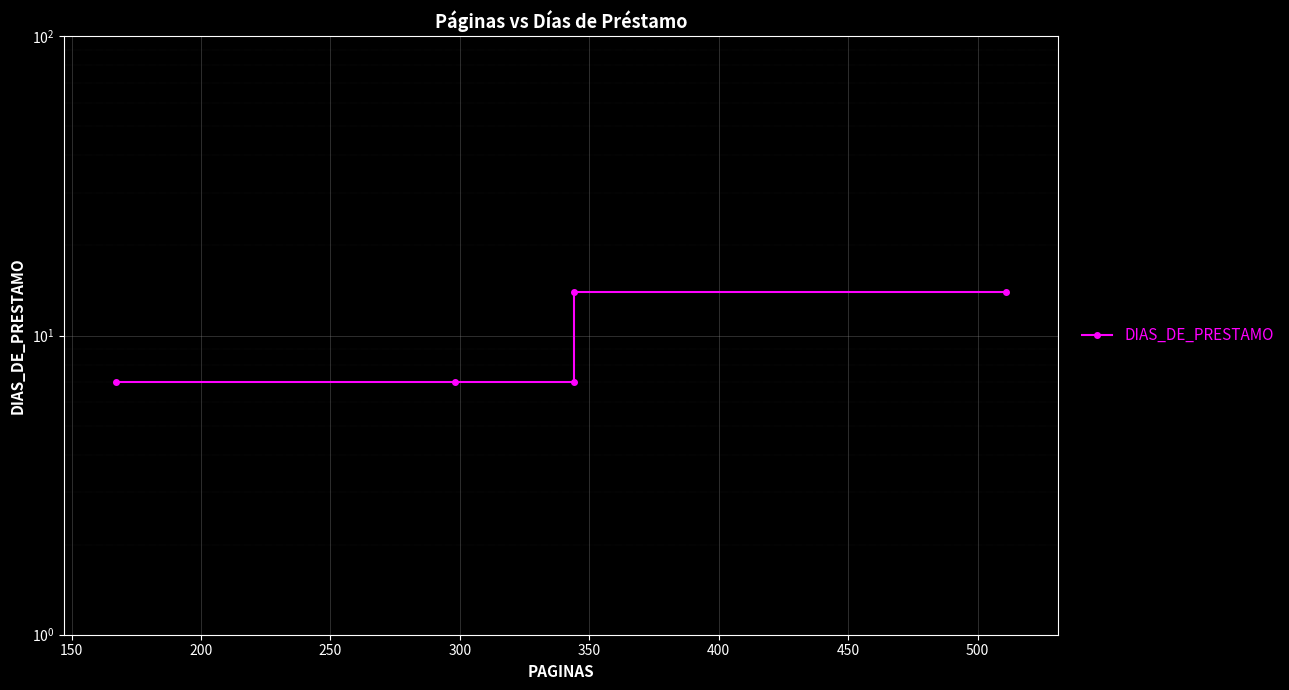

What is the maximum value shown in the chart?

14